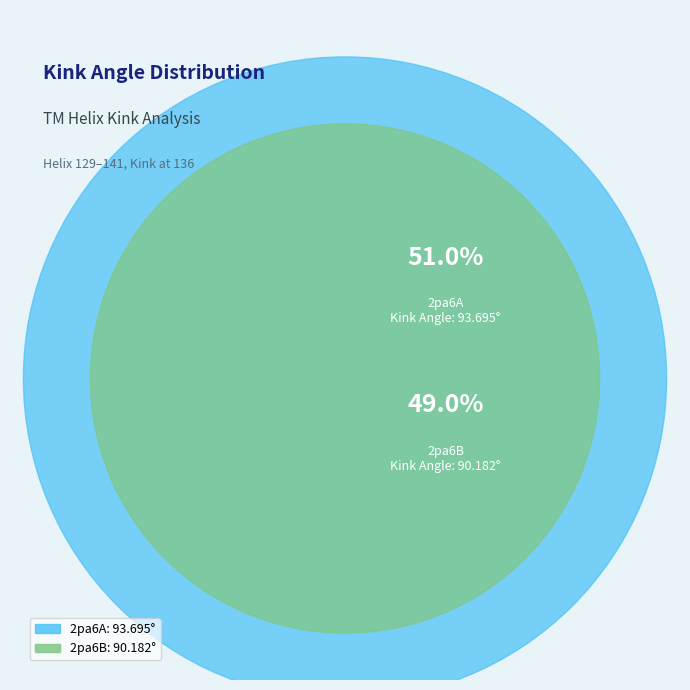

Which slice is the smallest?

2pa6B